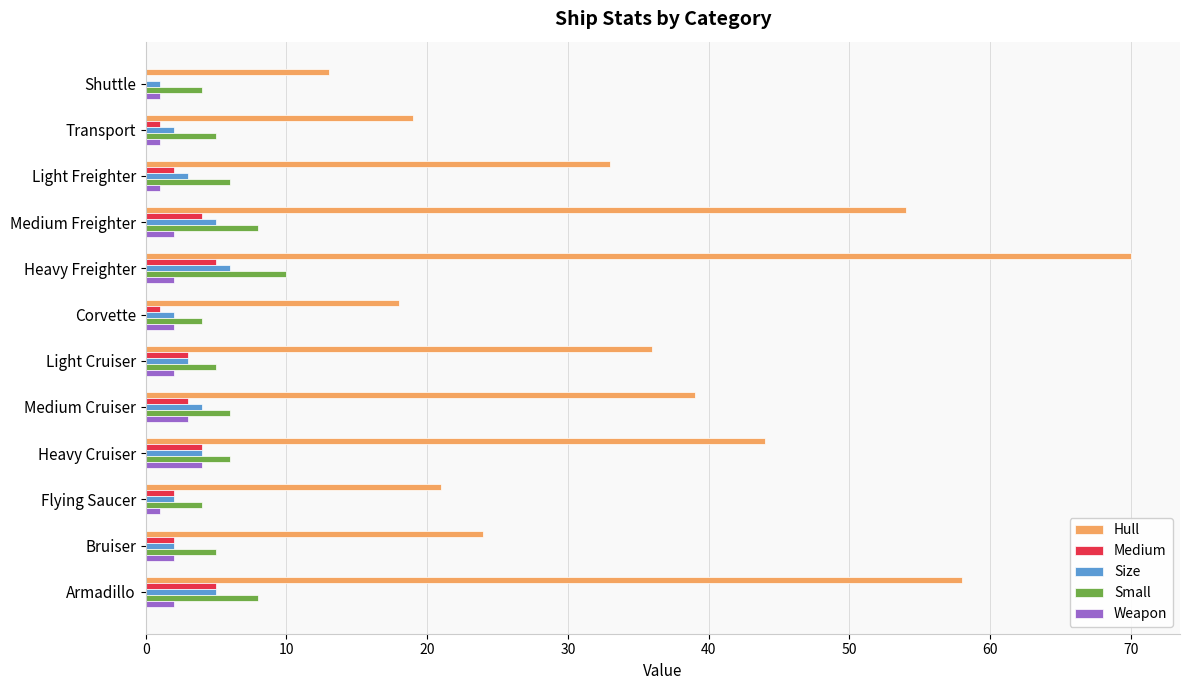

What is the sum of the Size values at Heavy Cruiser and Heavy Freighter?

10